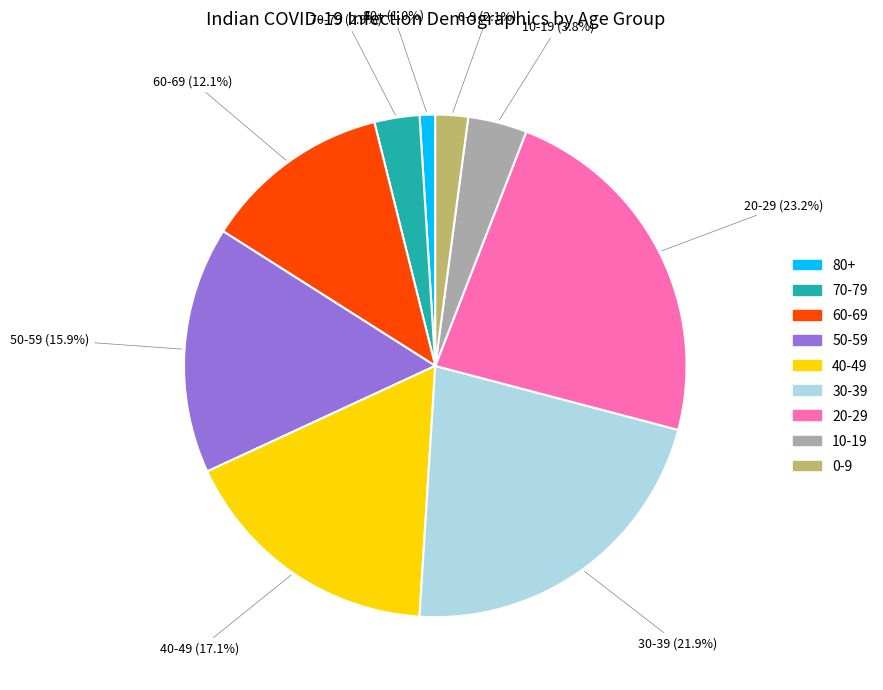

Count the number of slices in the pie.

9